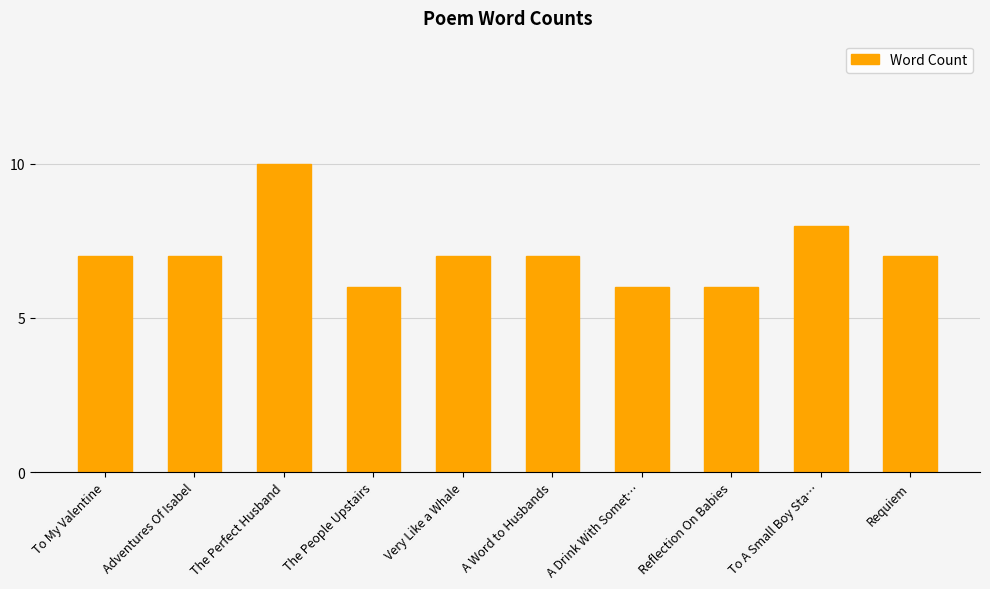

Approximately how many times larger is the value at A Word to Husbands compared to Reflection On Babies?

1.2